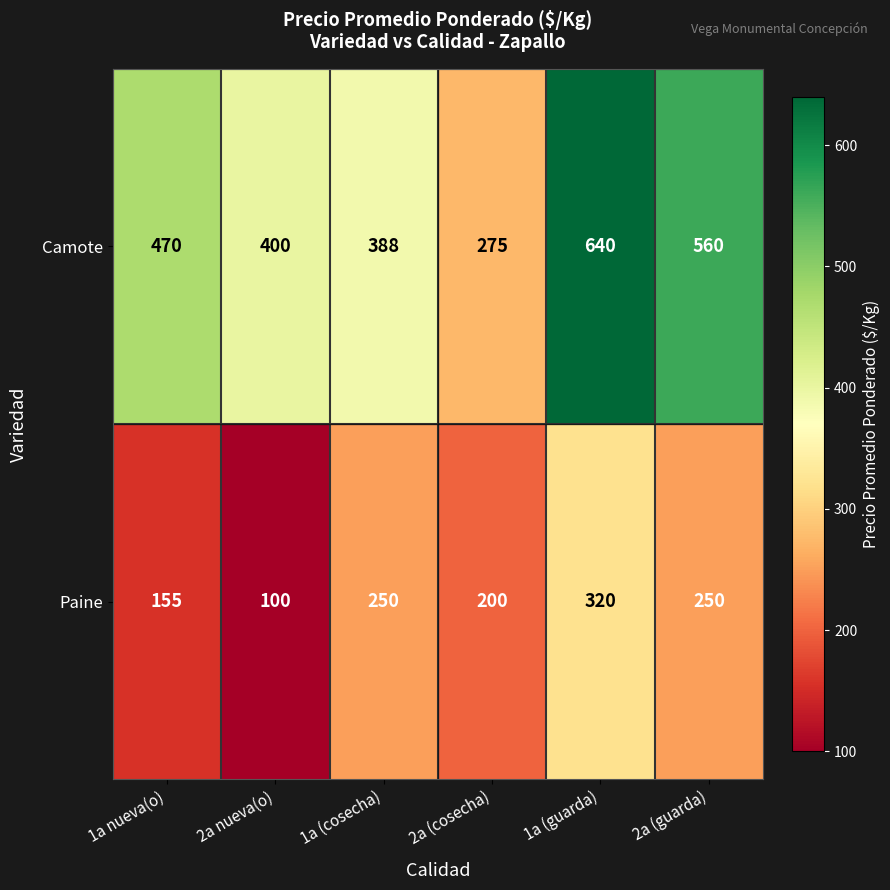

The Paine series shows 130 at 2a (cosecha). True or false?

False